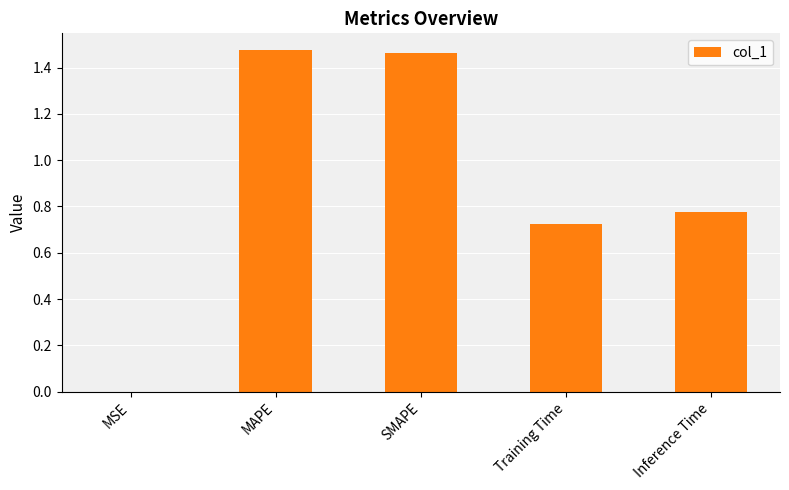

Between SMAPE and MSE, which is larger?

SMAPE